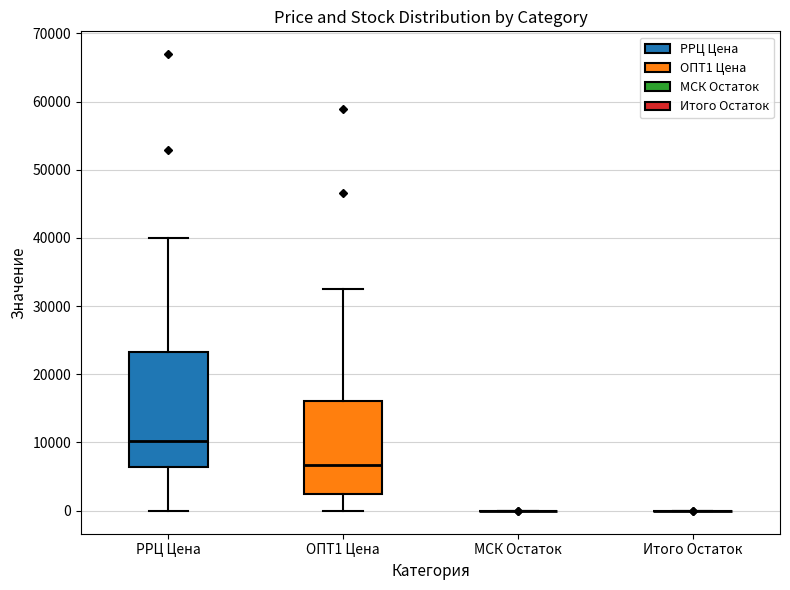

Reading left to right, transcribe this box plot: for each box, give where its median line is, the range the box spans, and where its two whiskers end, as read against the y-axis. The values are not printed on the chart, so give them approximately, as read against the axis.

РРЦ Цена: median 10000, box 6000 to 23000, whiskers 0 to 40000
ОПТ1 Цена: median 7000, box 2000 to 16000, whiskers 0 to 33000
МСК Остаток: box collapsed to a line at 0, whiskers 0 to 0
Итого Остаток: box collapsed to a line at 0, whiskers 0 to 0